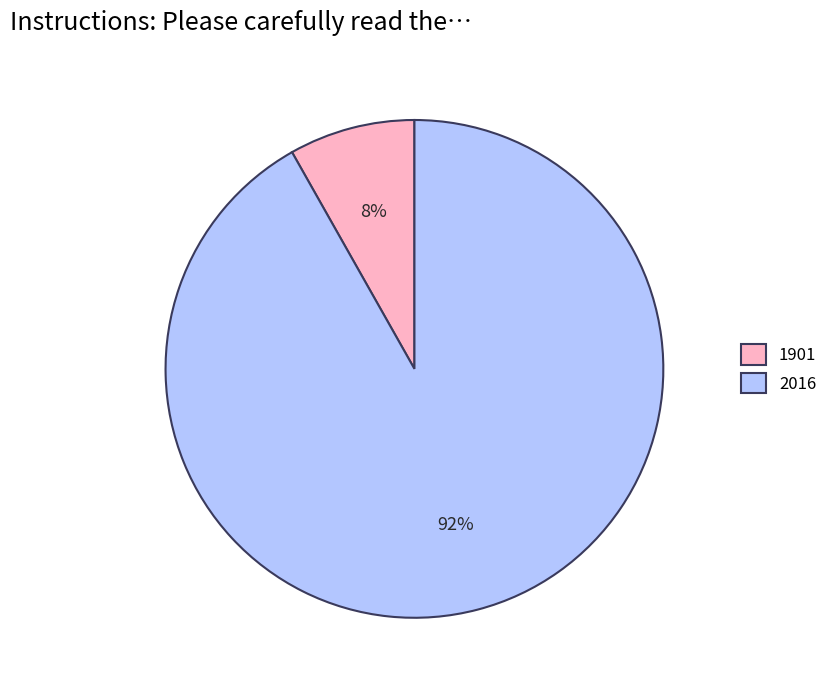

Which slice represents more than half of the pie?

2016